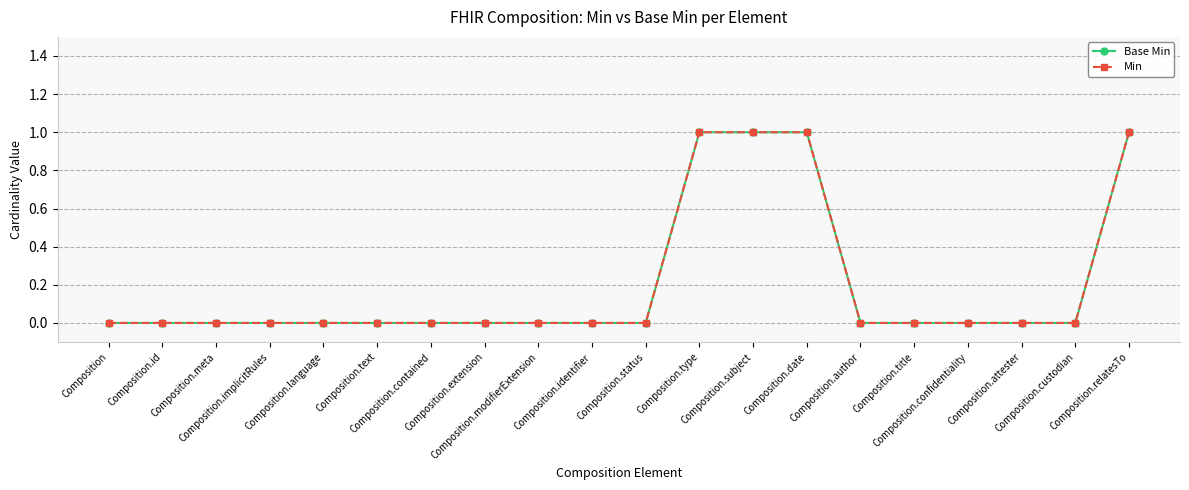

Does the chart have visible grid lines?

Yes